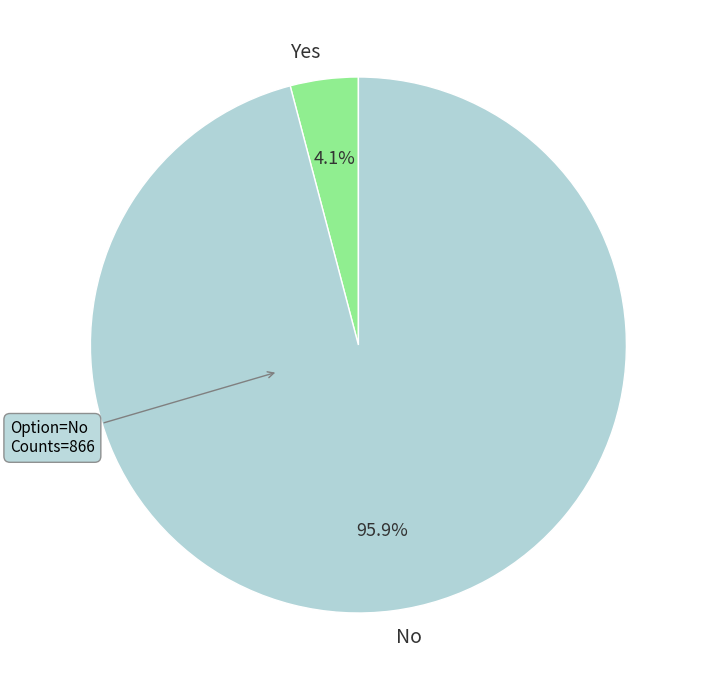

Count the number of slices in the pie.

2